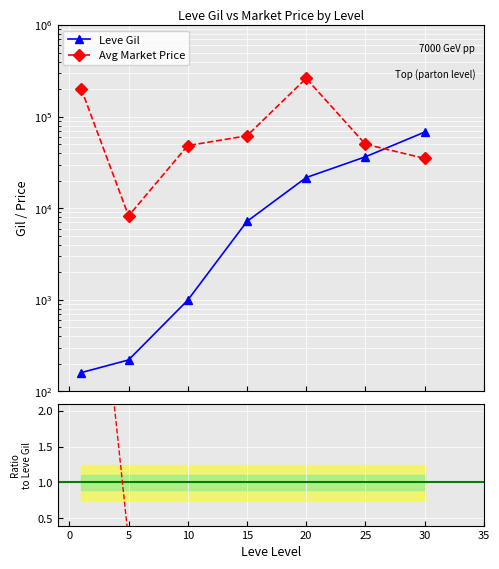

True or false: Price/Gil ratio and Avg Market Price intersect in this chart.

False